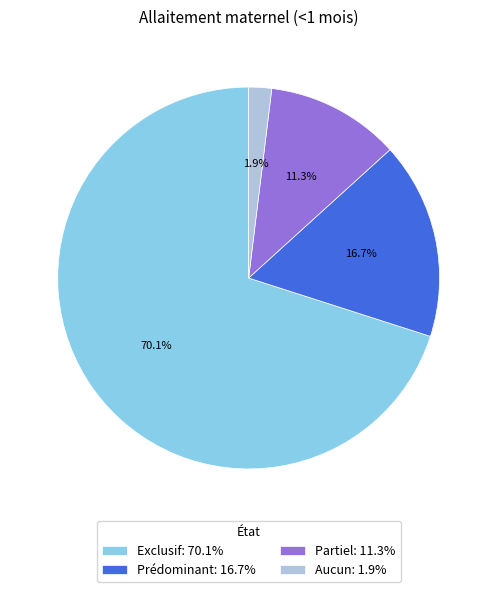

To the nearest percent, what is the average slice percentage?

25%